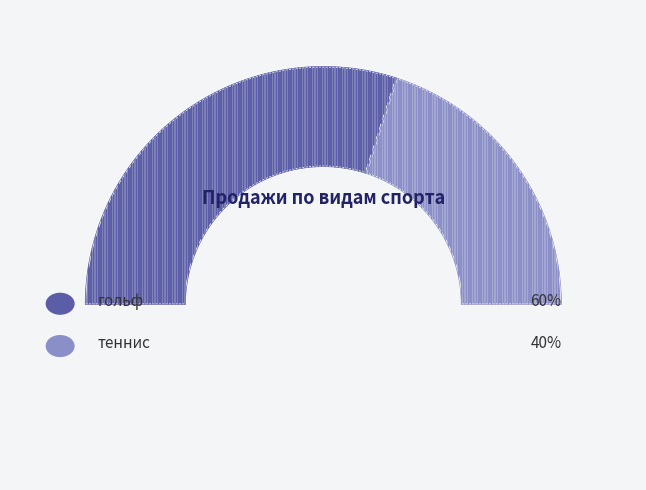

How many segments does this pie chart have?

2